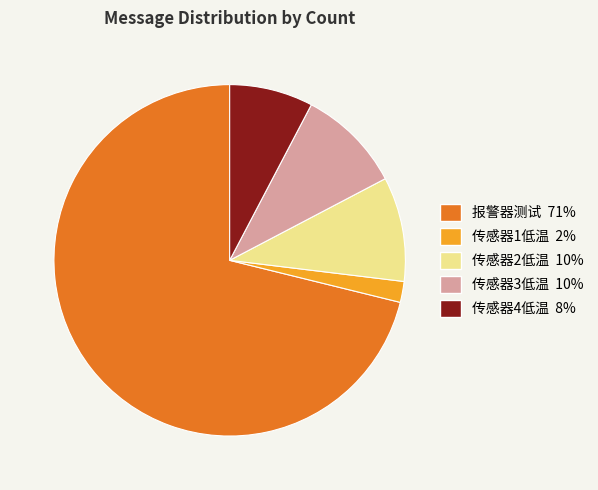

What is the smallest slice in the pie chart?

传感器1低温